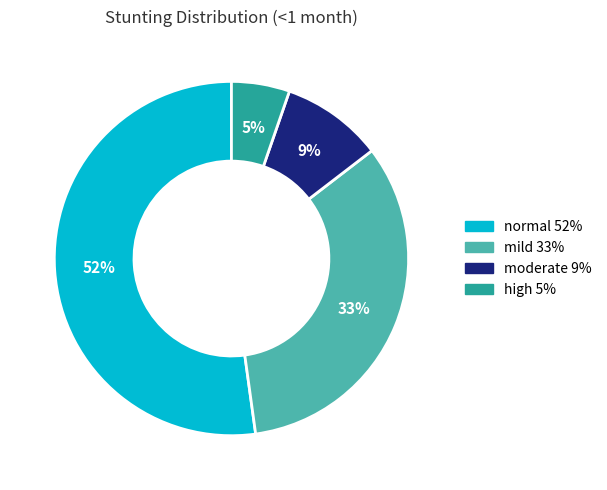

To the nearest percent, what portion does mild represent?

33%